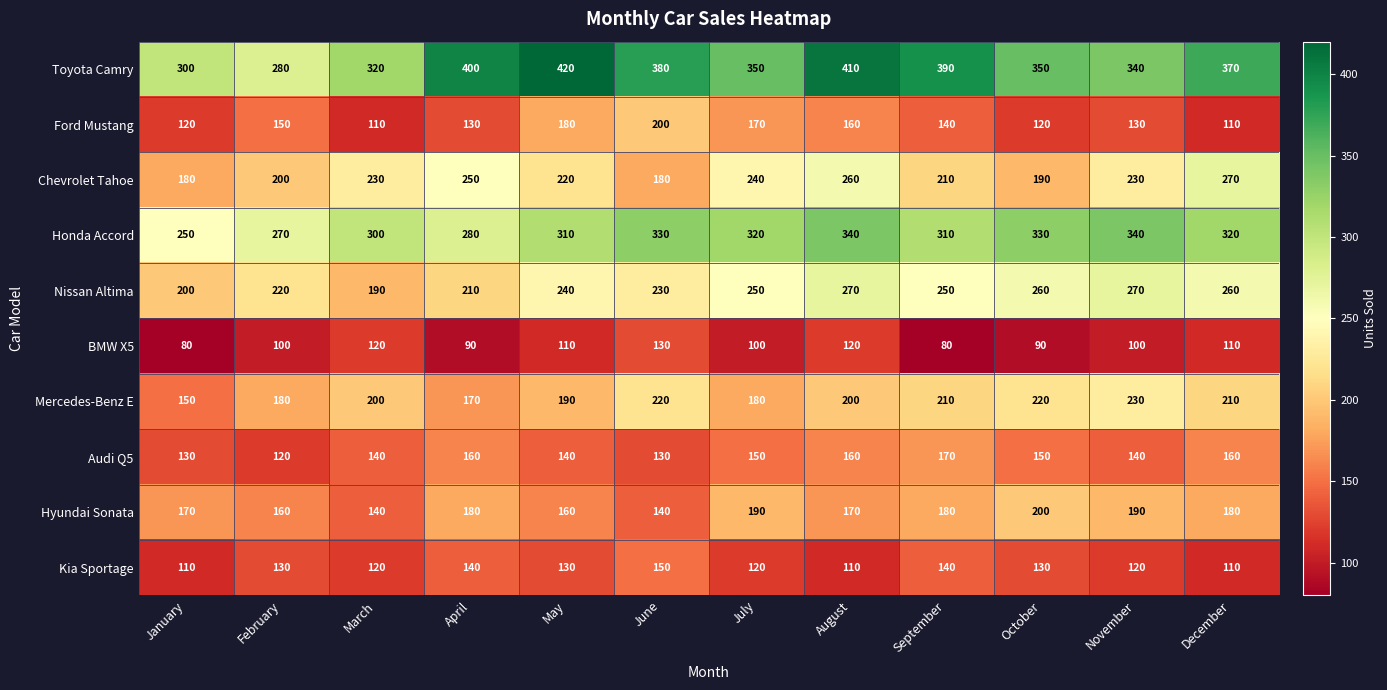

Which category has the highest value across all series?

May